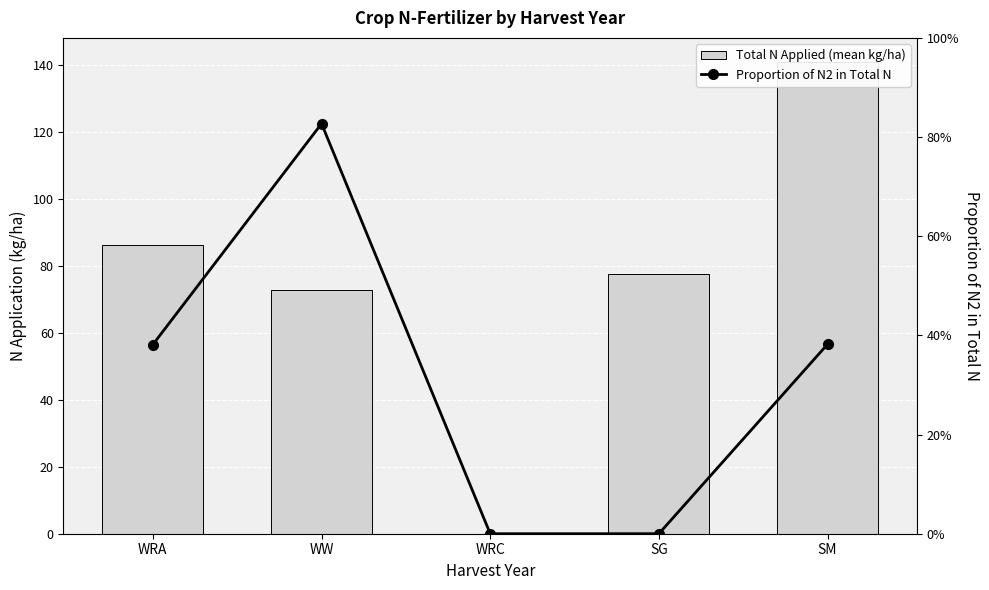

Which series has the largest total across all categories?

Total N Applied (mean kg/ha)